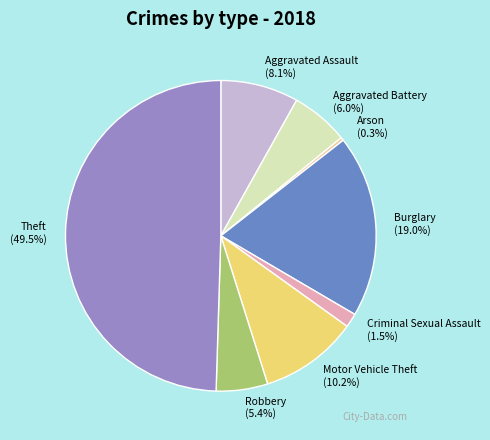

What portion of the pie excludes Motor Vehicle Theft?

89.8%